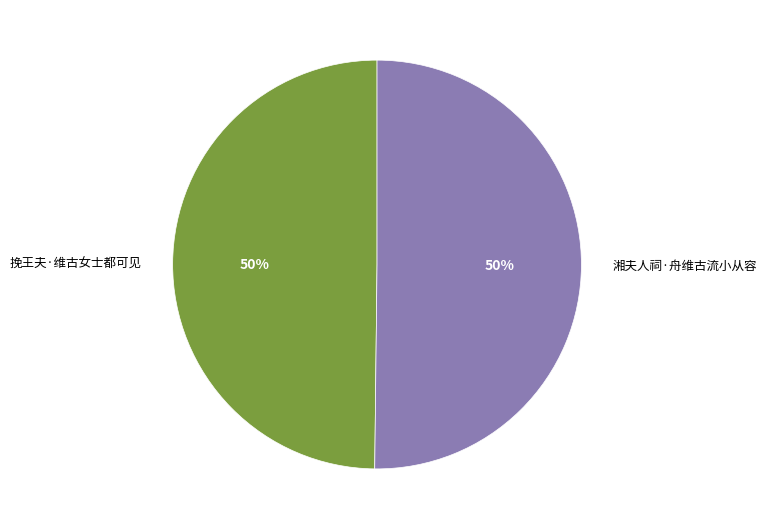

Count the number of slices in the pie.

2